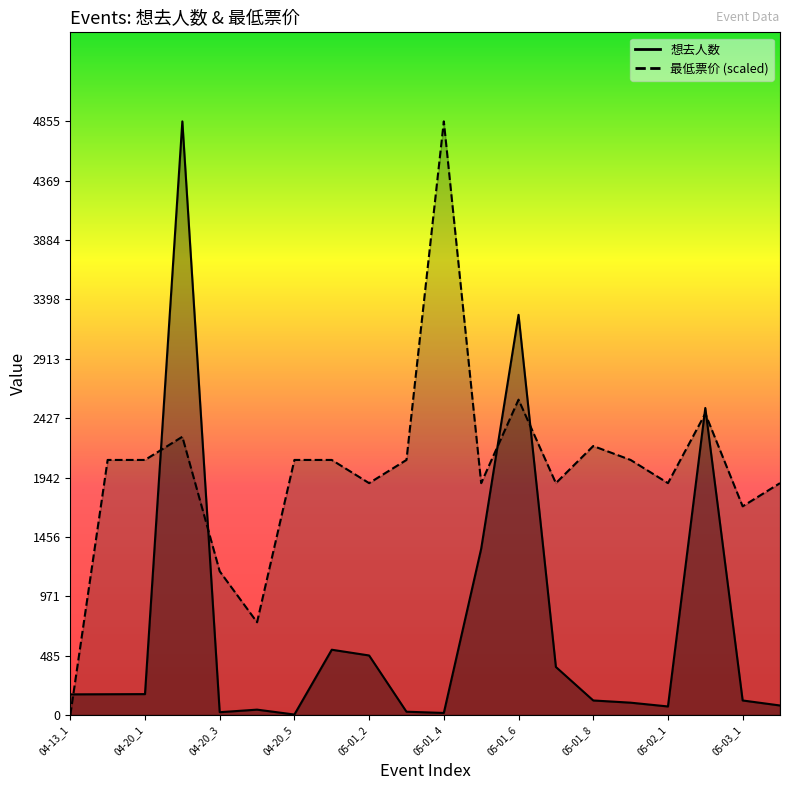

Which category has the lowest value across all series?

04-13_1